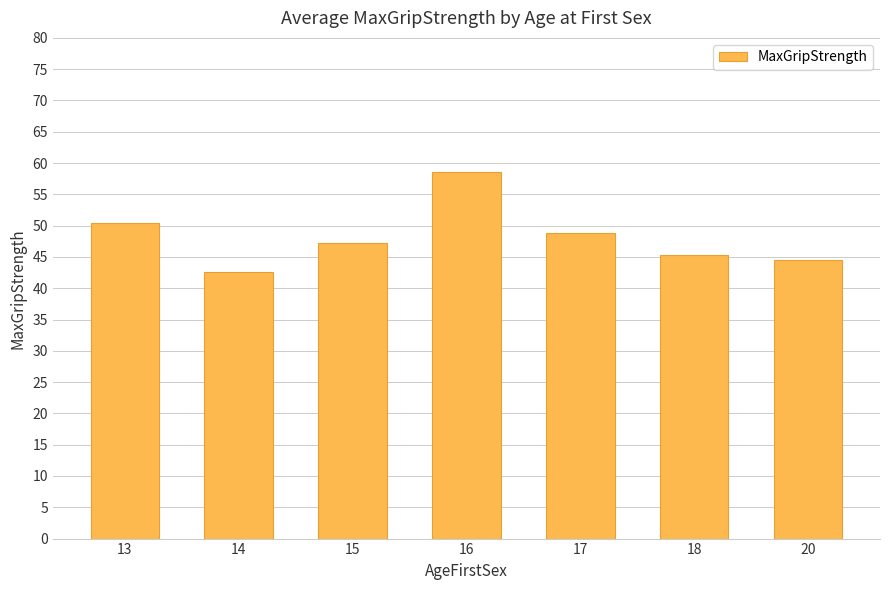

True or false: the data shows 22.1 at 20.

False